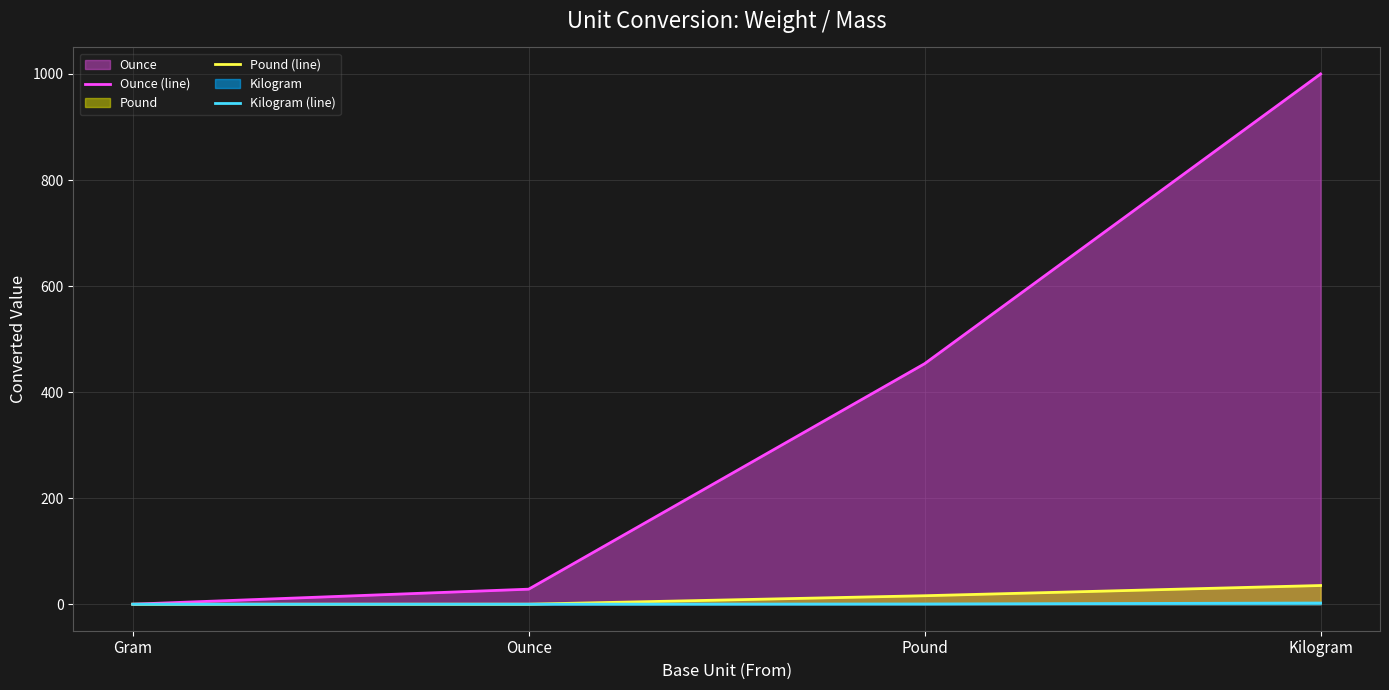

How many lines are shown in the chart?

3